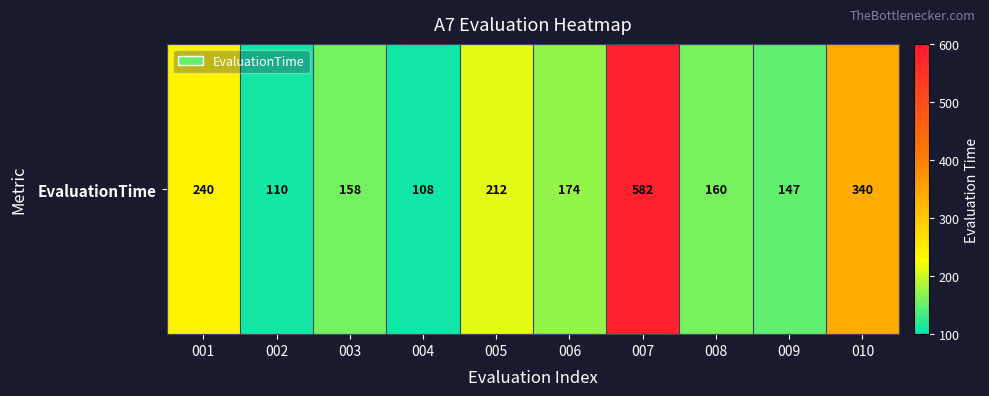

What is the average value?

223